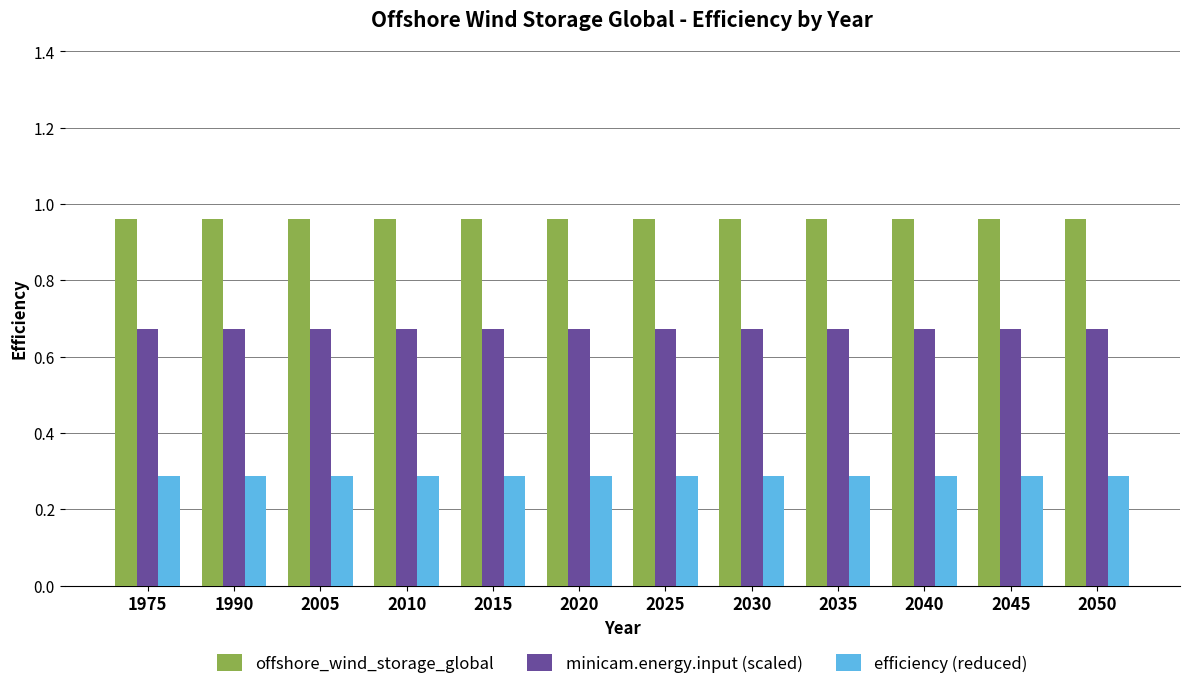

What is the sum of the efficiency (reduced) values at 2010 and 2030?

0.6